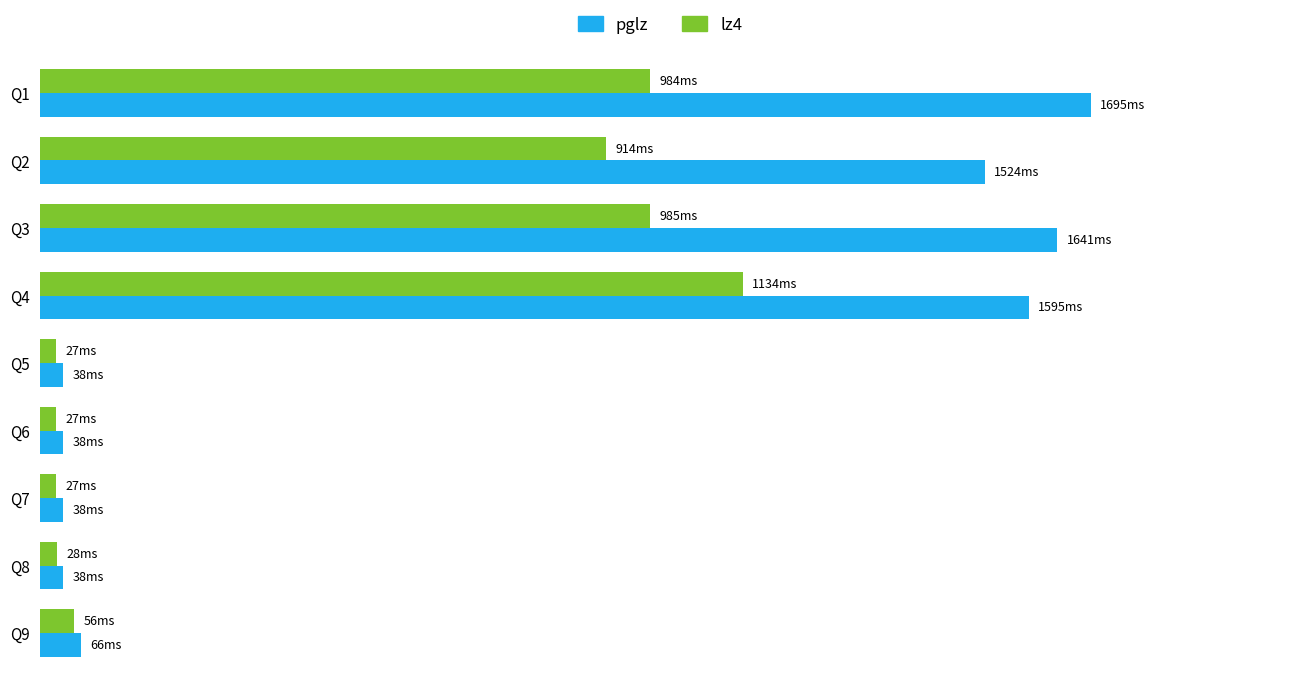

What is the difference between the second highest and minimum values in the lz4 series?

958